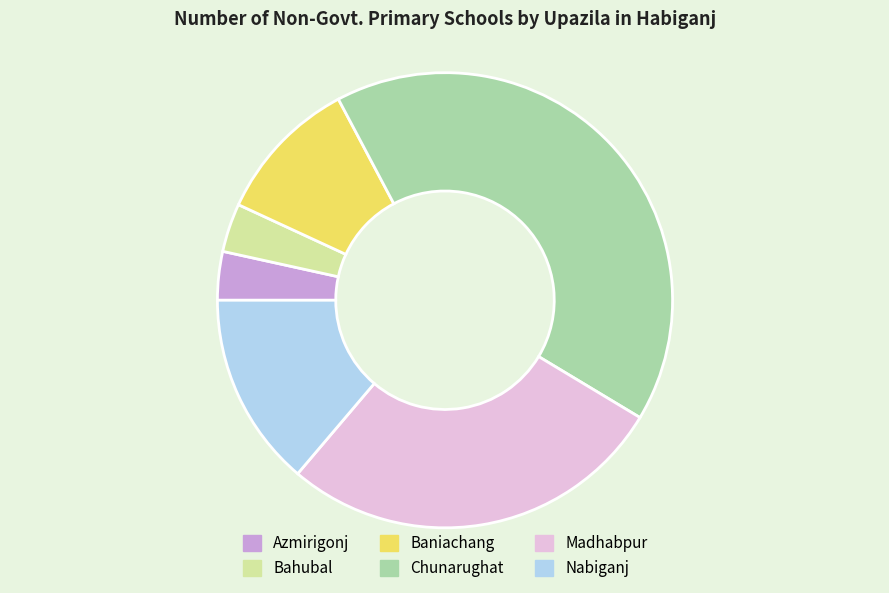

Which slice is the largest?

Chunarughat